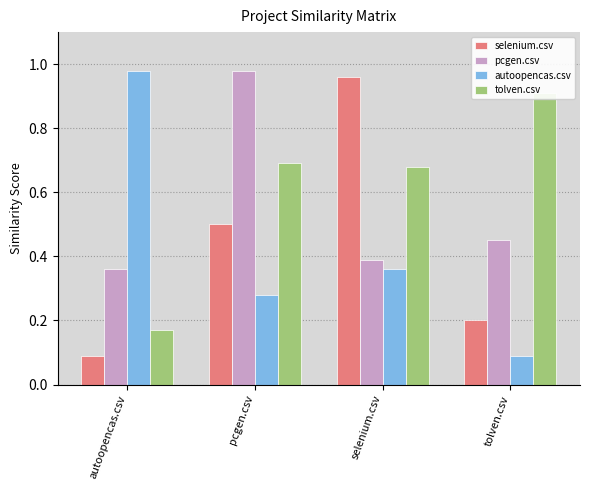

What position from the right is tolven.csv?

1